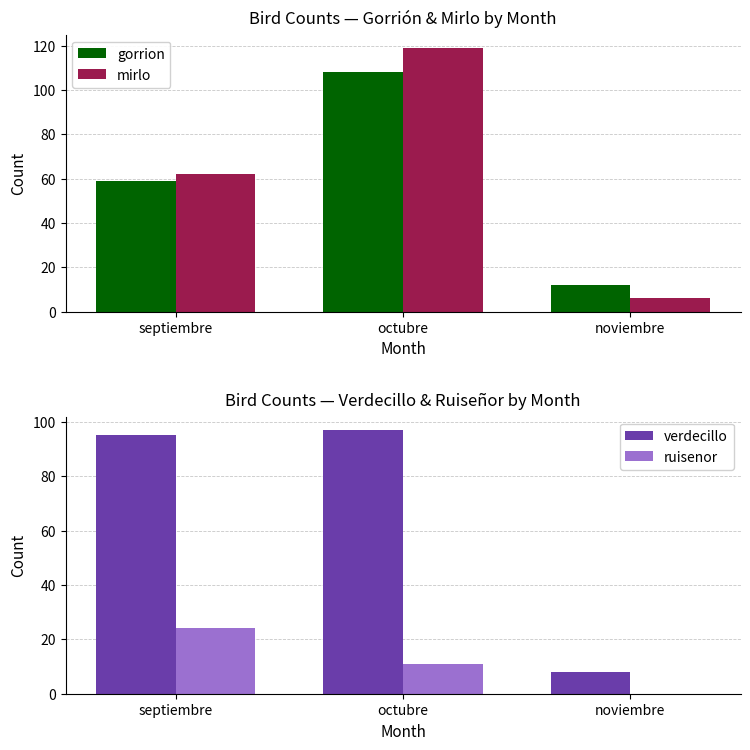

What is the label of the 2nd bar from the right?

octubre